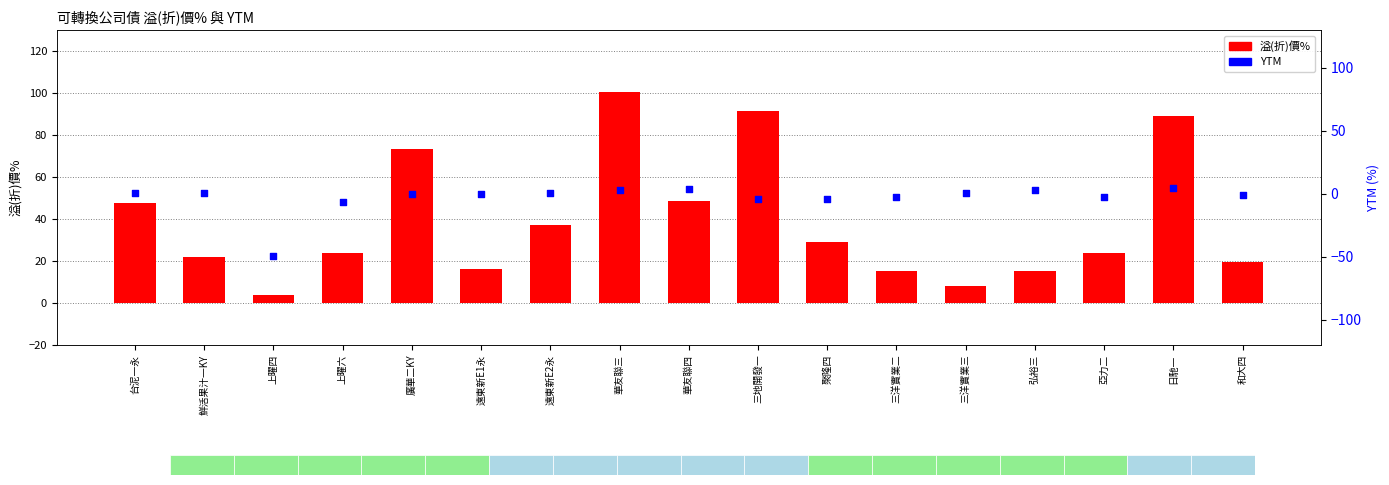

Which series has the largest total across all categories?

溢(折)價%